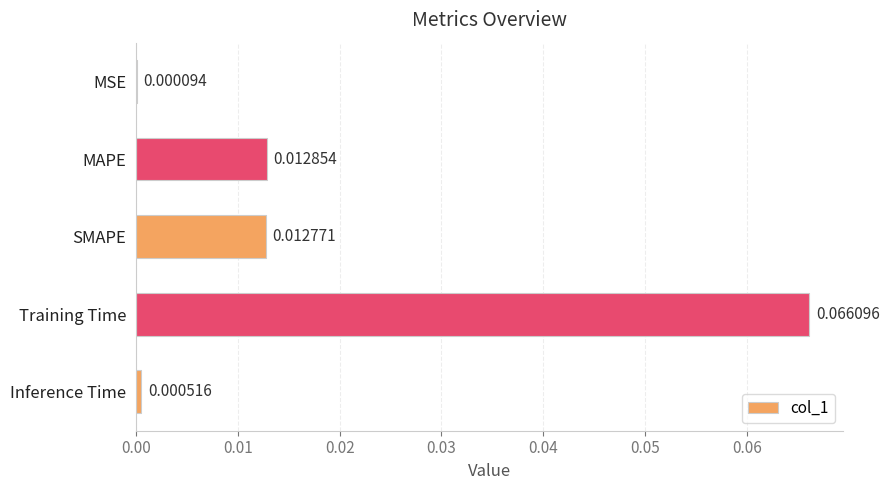

Which has a higher value, Inference Time or MAPE?

MAPE